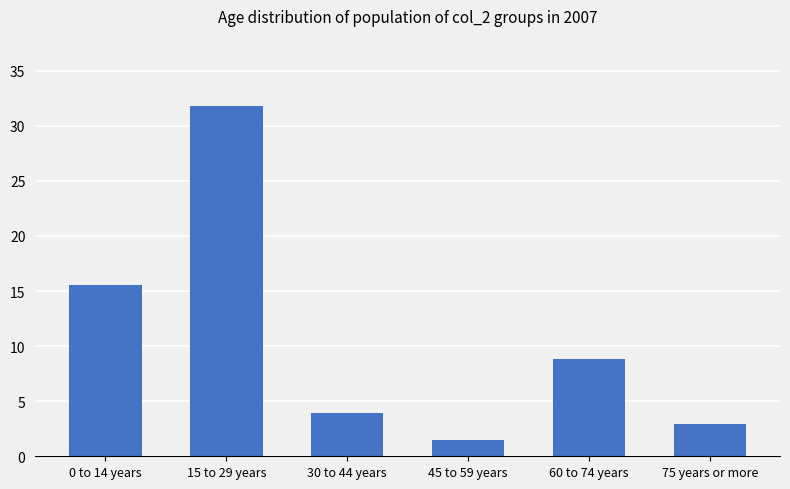

Read the value at 75 years or more.

2.9